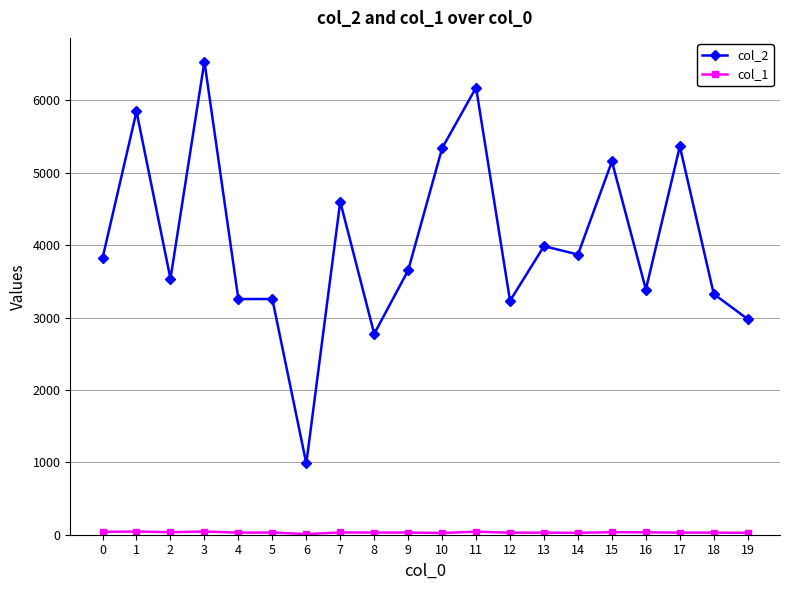

What is the average value of the col_2 series?

4054